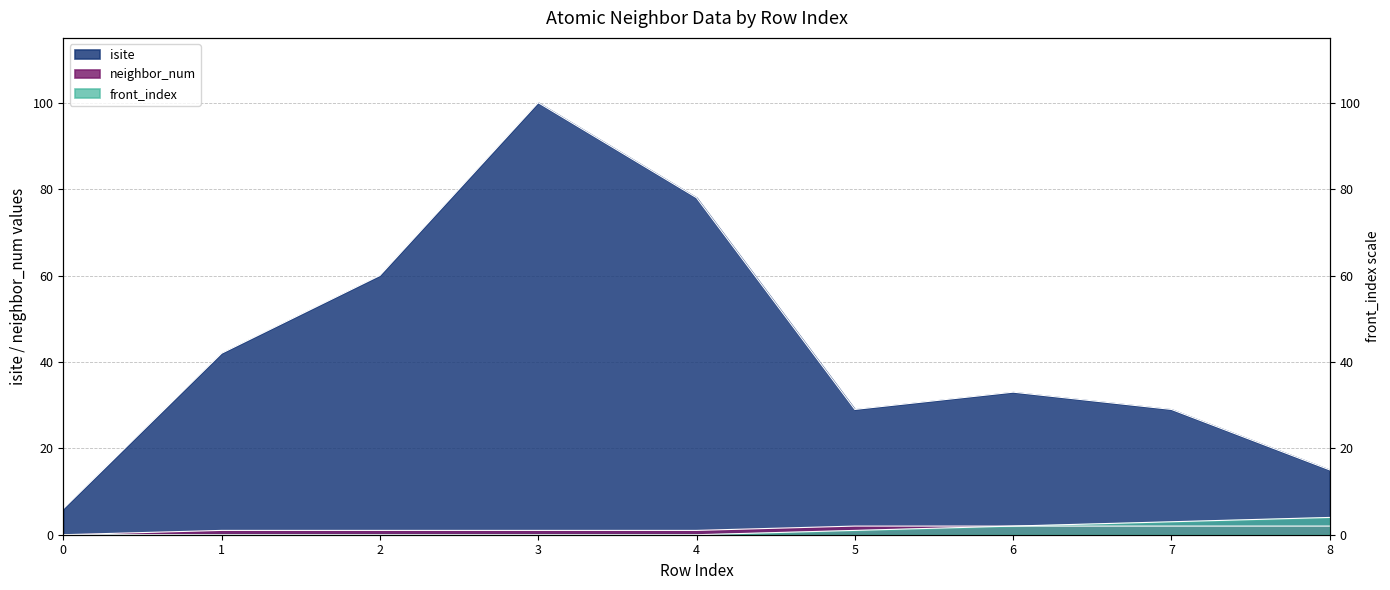

List the series in order of their peak value, lowest first.

neighbor_num, front_index, isite